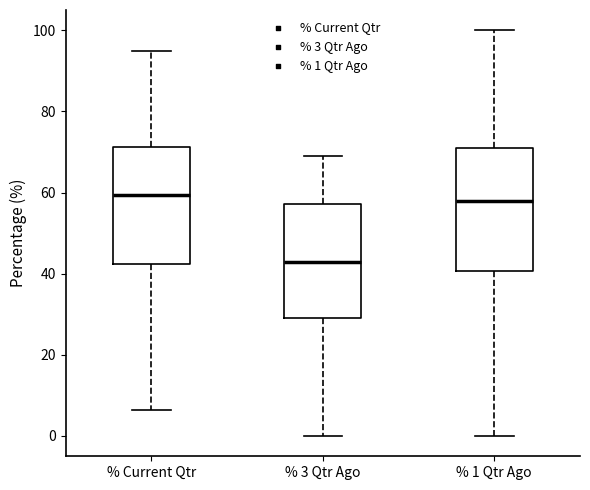

Which box has the lowest median line?

% 3 Qtr Ago